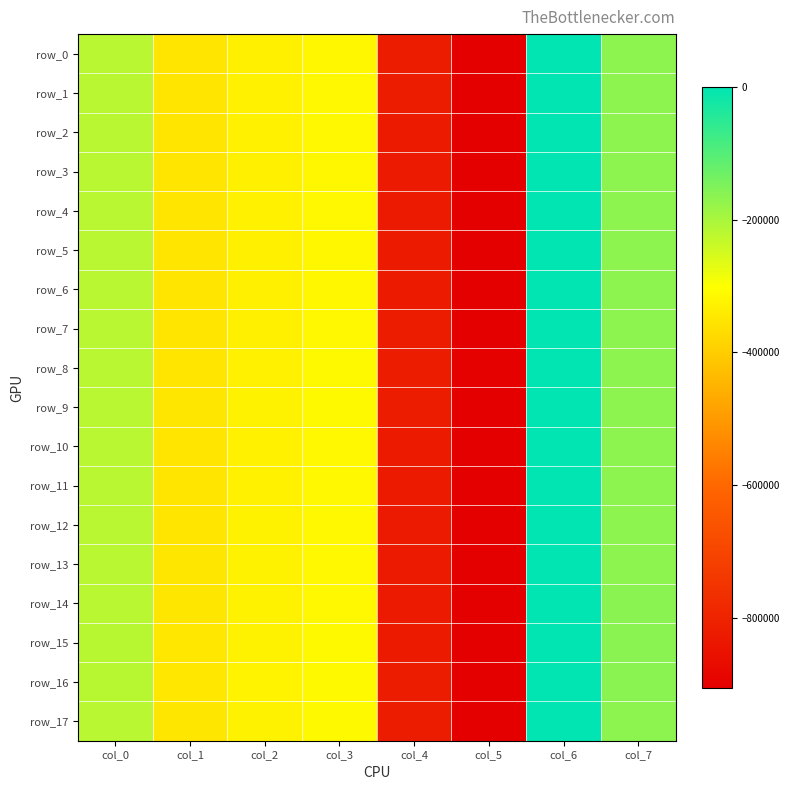

Count the number of categories in the chart.

8